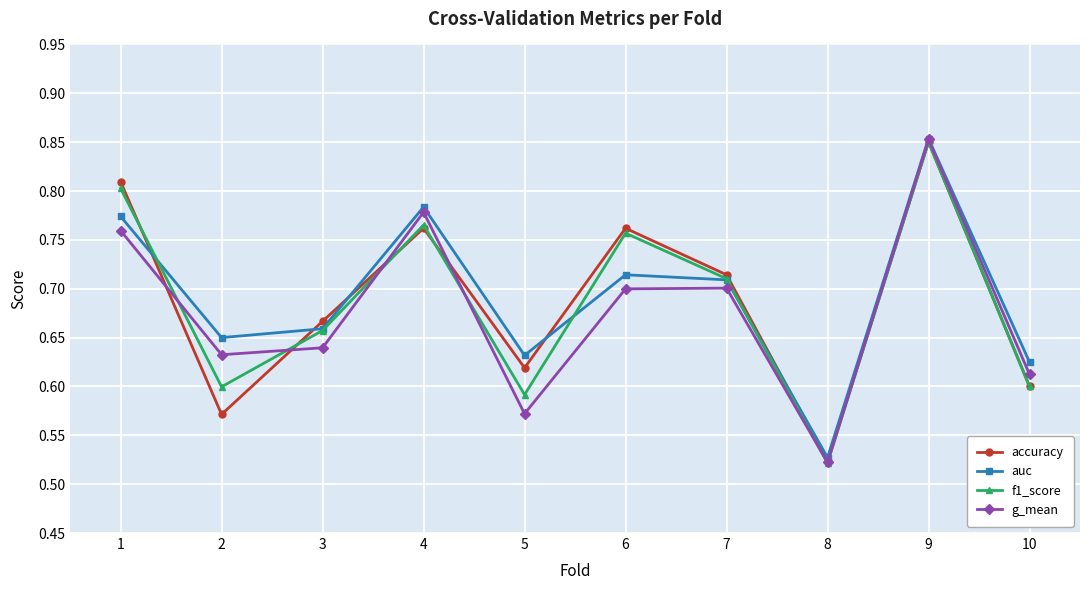

Which series has the largest total across all categories?

auc